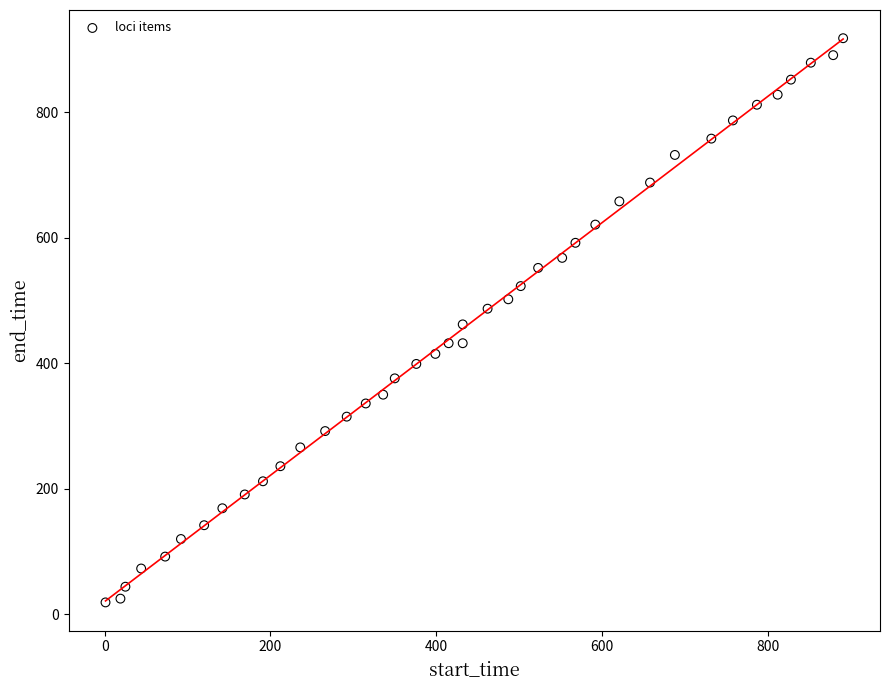

What is the range of X values (max minus min)?

890